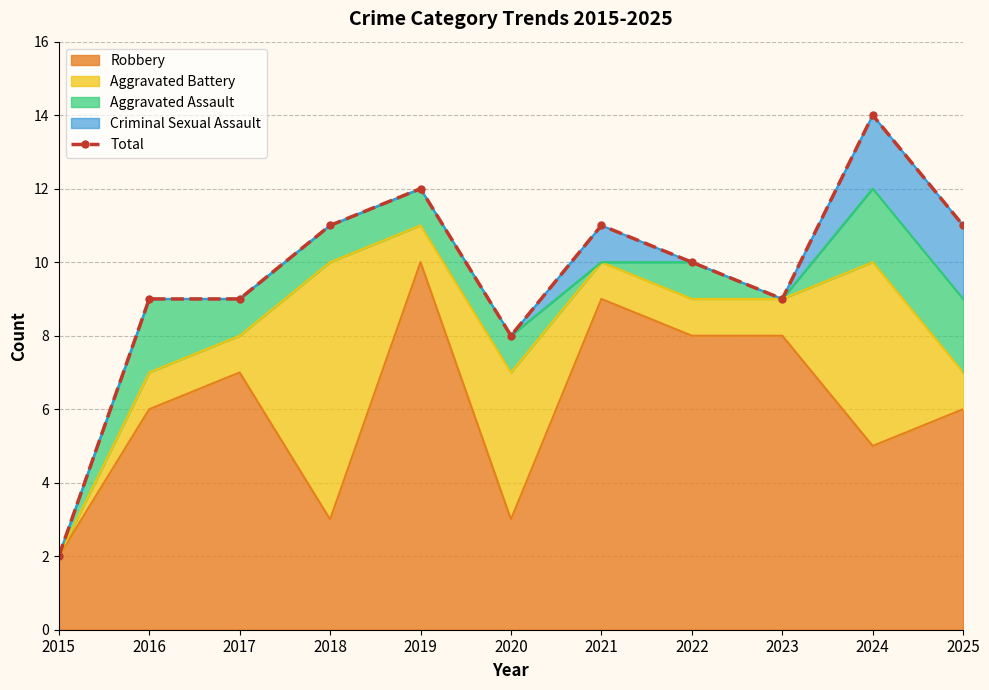

At which category does the chart reach its minimum across all series?

2015